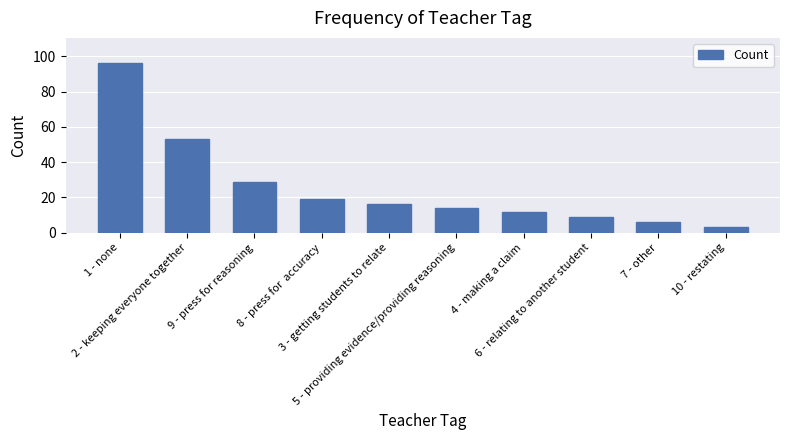

Reading left to right, list all the values displayed in this chart.

1 - none=96	2 - keeping everyone together=53	9 - press for reasoning=29	8 - press for  accuracy=19	3 - getting students to relate=16	5 - providing evidence/providing reasoning=14	4 - making a claim=12	6 - relating to another student=9	7 - other=6	10 - restating=3